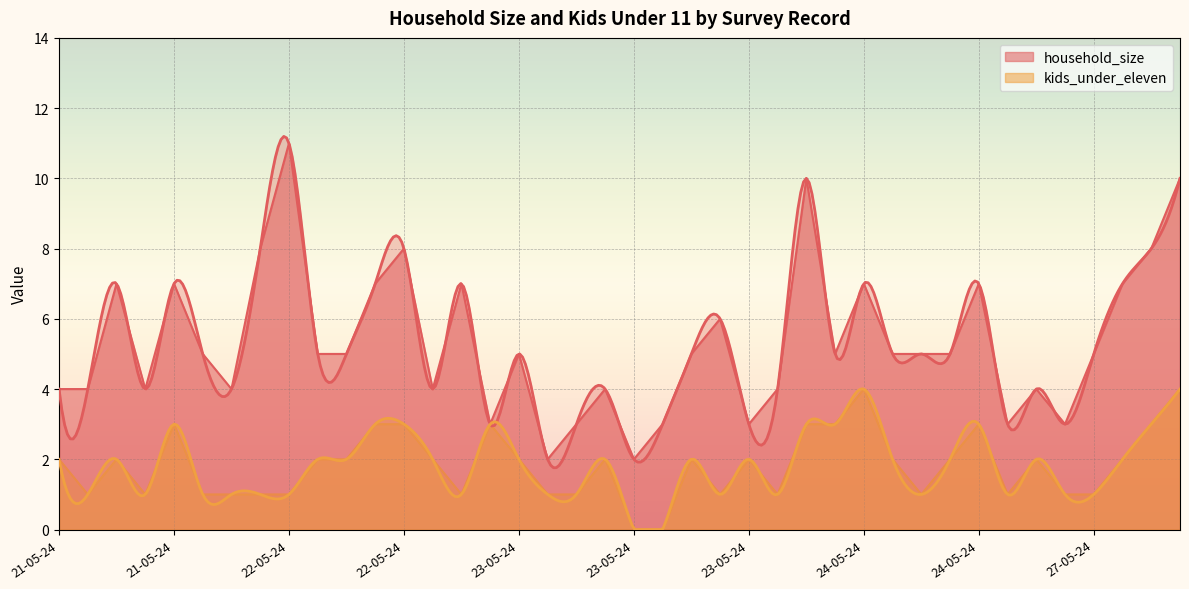

Rank the series by their maximum value, from highest to lowest.

household_size, kids_under_eleven